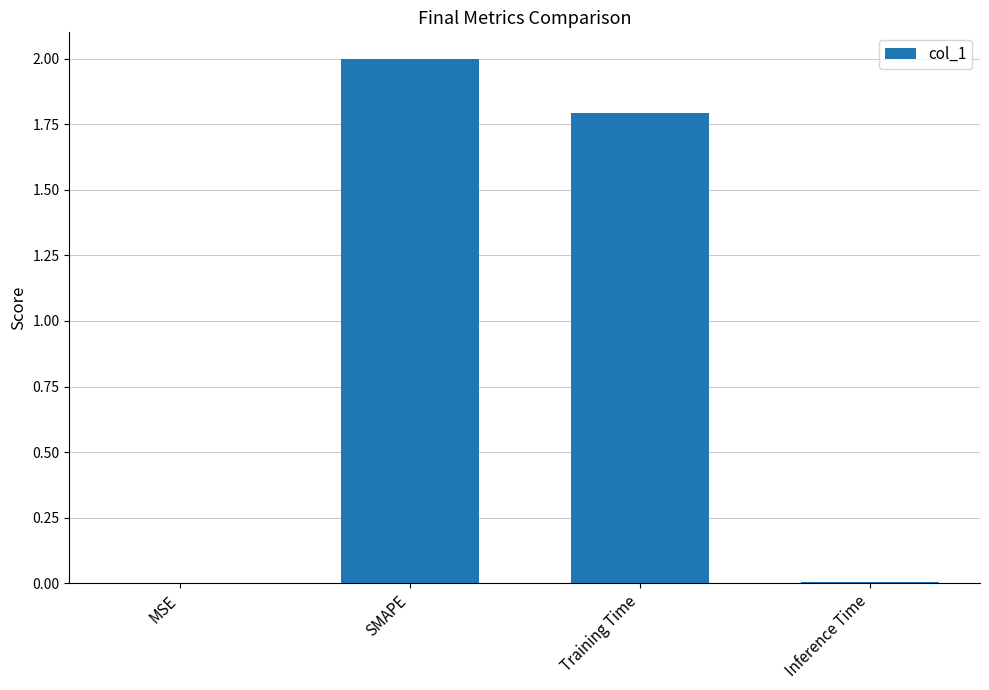

What value does the data have at SMAPE?

2.0